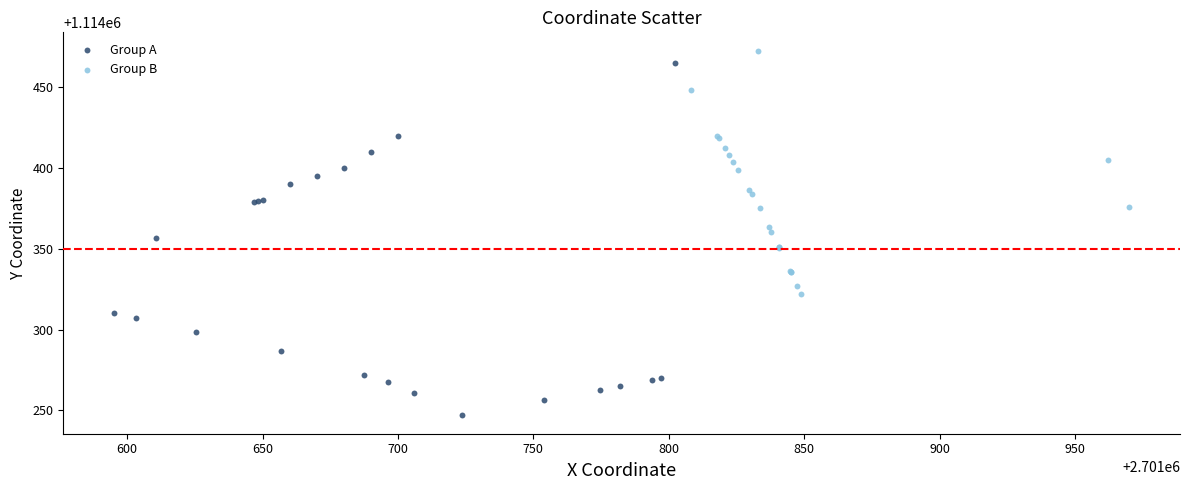

Which series reaches the maximum Y coordinate?

Group B